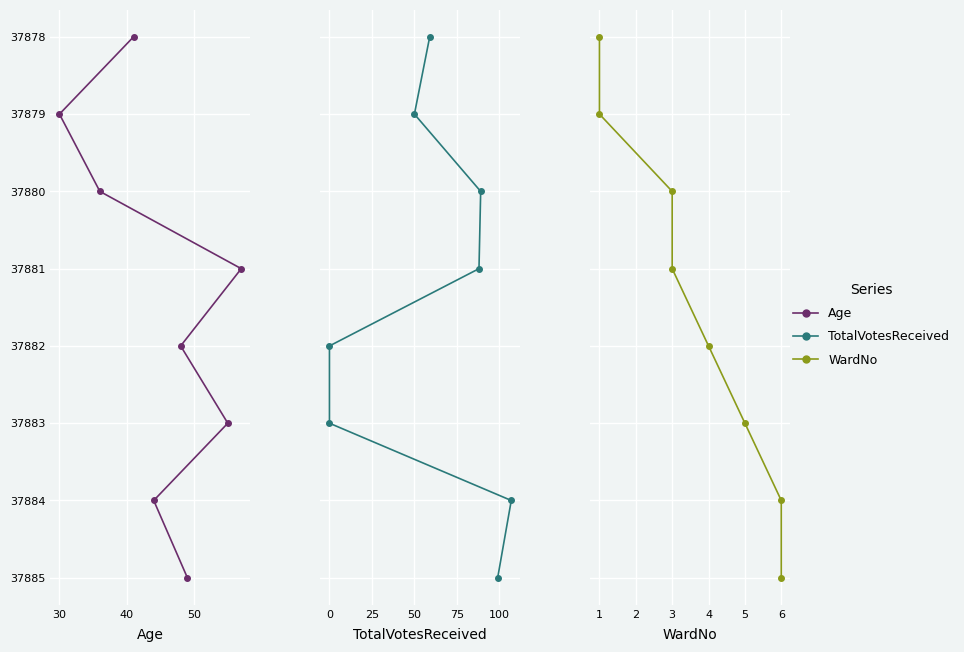

True or false: TotalVotesReceived and WardNo intersect in this chart.

False